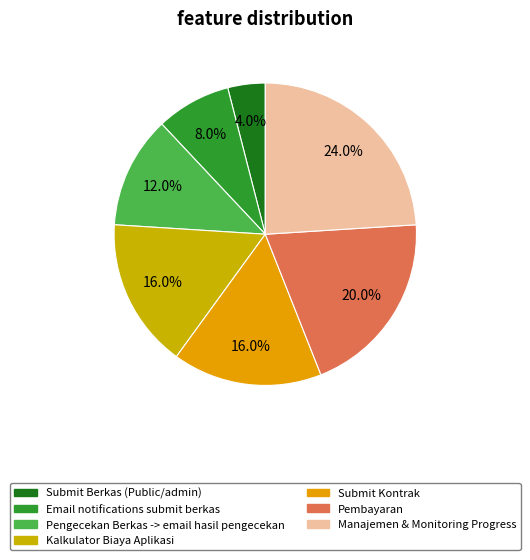

How many slices are in this pie chart?

7